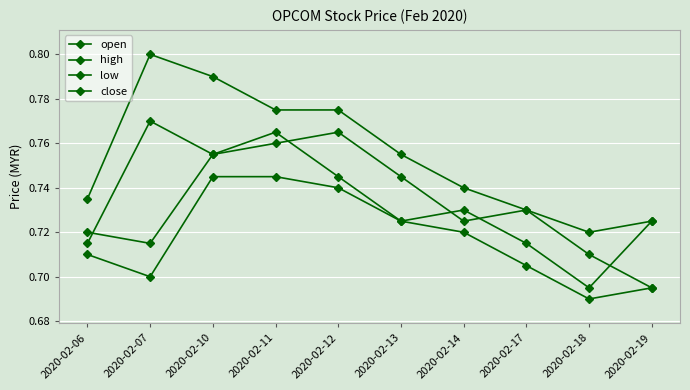

What is the total value across all series at 2020-02-06?

2.9